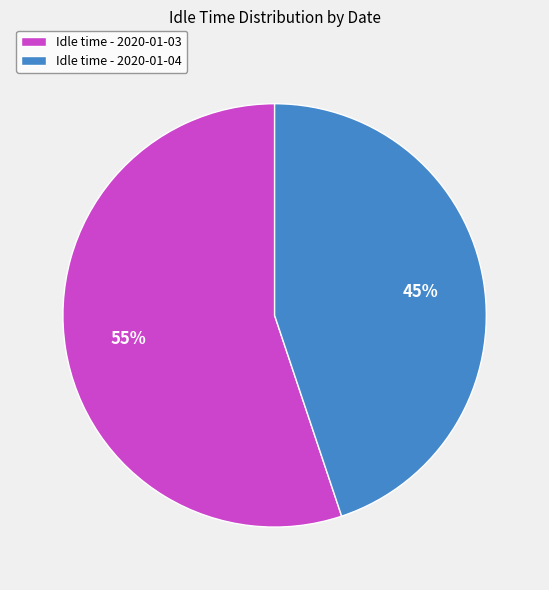

Rank the categories by value from lowest to highest.

Idle time - 2020-01-04, Idle time - 2020-01-03